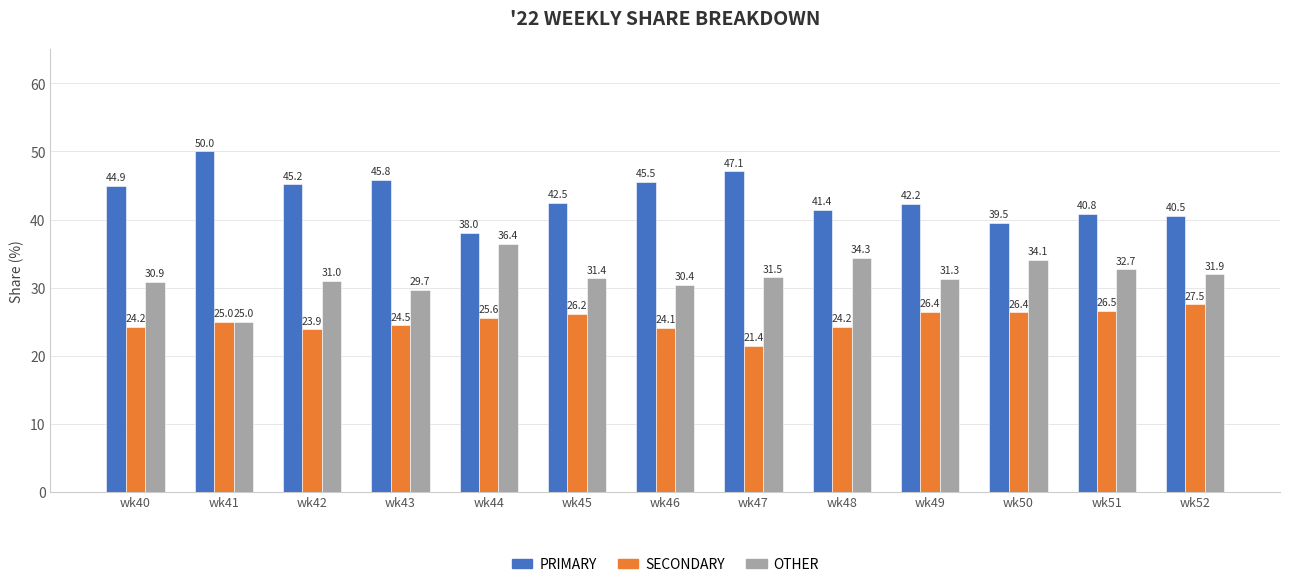

True or false: OTHER has a value of 34.1 at wk50.

True